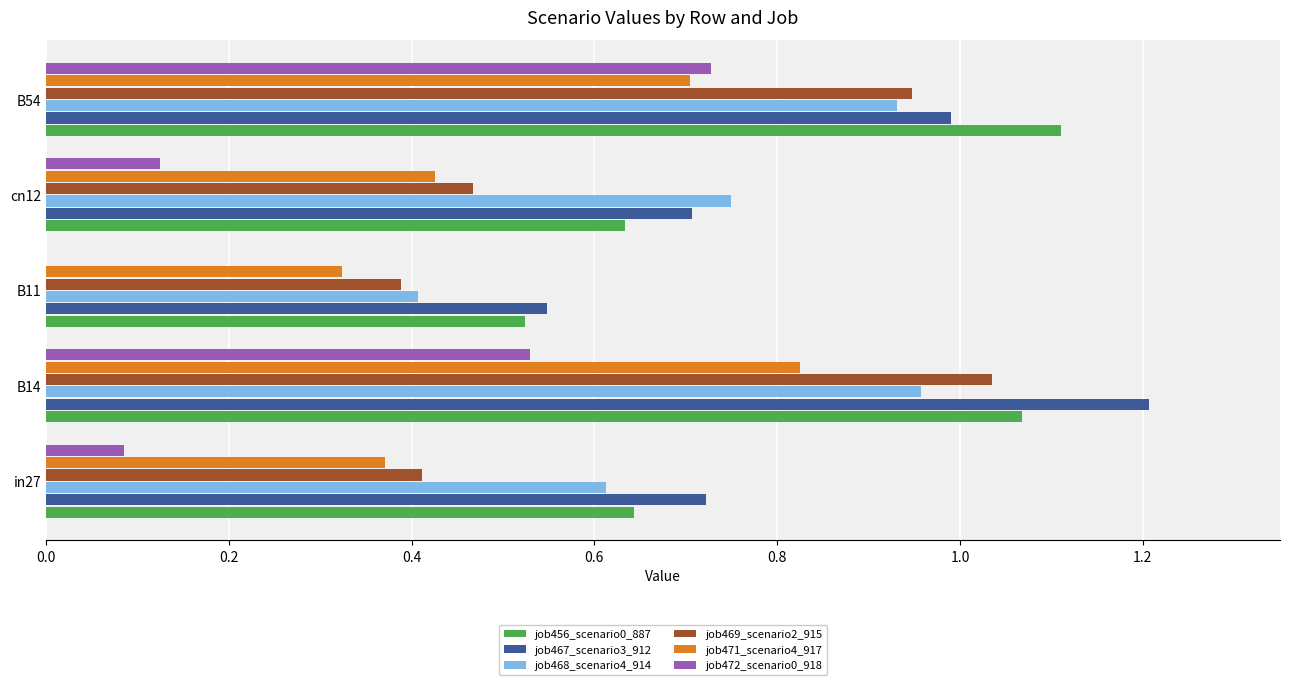

What is the sum of all job469_scenario2_915 values?

3.2